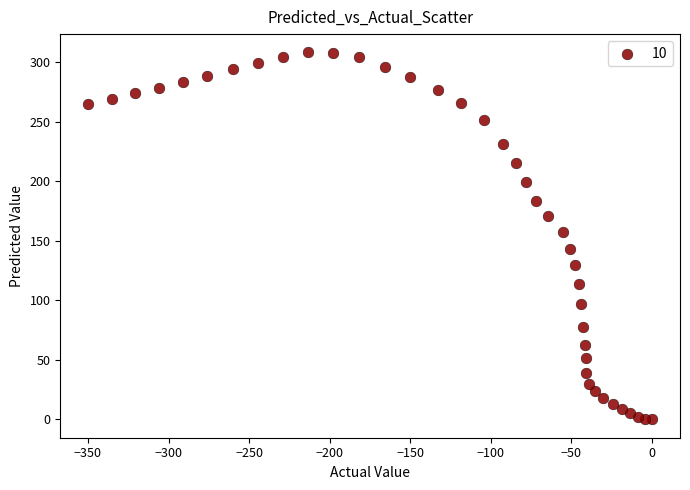

What is the range of Y values (max minus min)?

308.1